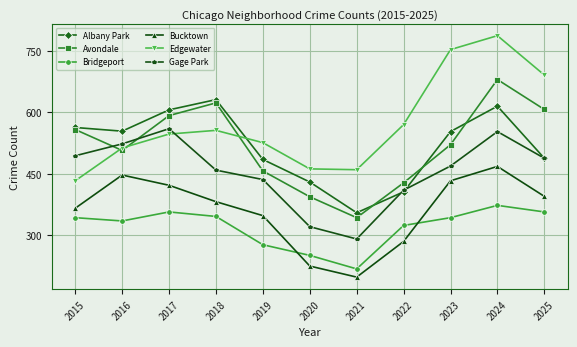

What is the sum of all Albany Park values?

5686